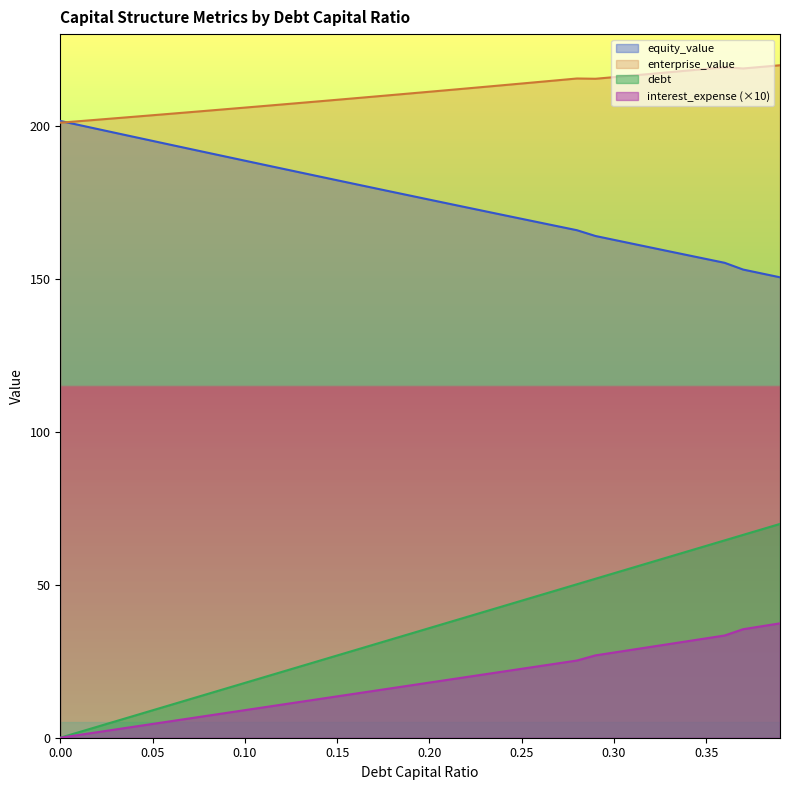

Reading left to right, what are all the values shown in this chart?

debt_capital: 0.0=0.0	0.01=1.8	0.02=3.6	0.03=5.4	0.04=7.2	0.05=9.0	0.06=10.8	0.07=12.5	0.08=14.3	0.09=16.1	0.1=17.9	0.11=19.7	0.12=21.5	0.13=23.3	0.14=25.1	0.15=26.9	0.16=28.7	0.17=30.5	0.18=32.3	0.19=34.0	0.2=35.8	0.21=37.6	0.22=39.4	0.23=41.2	0.24=43.0	0.25=44.8	0.26=46.6	0.27=48.4	0.28=50.2	0.29=52.0	0.3=53.8	0.31=55.6	0.32=57.3	0.33=59.1	0.34=60.9	0.35=62.7	0.36=64.5	0.37=66.3	0.38=68.1	0.39=69.9
equity_value: 0.0=201.6	0.01=200.3	0.02=199.0	0.03=197.7	0.04=196.4	0.05=195.1	0.06=193.8	0.07=192.5	0.08=191.2	0.09=189.9	0.1=188.6	0.11=187.3	0.12=186.1	0.13=184.8	0.14=183.5	0.15=182.2	0.16=181.0	0.17=179.7	0.18=178.4	0.19=177.2	0.2=175.9	0.21=174.6	0.22=173.4	0.23=172.1	0.24=170.9	0.25=169.6	0.26=168.4	0.27=167.1	0.28=165.9	0.29=164.0	0.3=162.7	0.31=161.5	0.32=160.2	0.33=159.0	0.34=157.7	0.35=156.5	0.36=155.2	0.37=153.0	0.38=151.8	0.39=150.5
enterprise_value: 0.0=201.0	0.01=201.5	0.02=202.0	0.03=202.5	0.04=203.0	0.05=203.5	0.06=204.0	0.07=204.5	0.08=205.0	0.09=205.5	0.1=206.0	0.11=206.5	0.12=207.0	0.13=207.5	0.14=208.0	0.15=208.5	0.16=209.1	0.17=209.6	0.18=210.1	0.19=210.6	0.2=211.2	0.21=211.7	0.22=212.2	0.23=212.8	0.24=213.3	0.25=213.8	0.26=214.4	0.27=214.9	0.28=215.5	0.29=215.4	0.3=215.9	0.31=216.5	0.32=217.0	0.33=217.5	0.34=218.1	0.35=218.6	0.36=219.2	0.37=218.8	0.38=219.3	0.39=219.8
debt: 0.0=0.0	0.01=0.9	0.02=1.8	0.03=2.7	0.04=3.6	0.05=4.5	0.06=5.4	0.07=6.3	0.08=7.2	0.09=8.1	0.1=9.0	0.11=9.9	0.12=10.8	0.13=11.7	0.14=12.6	0.15=13.5	0.16=14.4	0.17=15.3	0.18=16.2	0.19=17.1	0.2=18.0	0.21=18.9	0.22=19.8	0.23=20.7	0.24=21.6	0.25=22.5	0.26=23.4	0.27=24.3	0.28=25.2	0.29=26.9	0.3=27.8	0.31=28.8	0.32=29.7	0.33=30.6	0.34=31.6	0.35=32.5	0.36=33.4	0.37=35.5	0.38=36.4	0.39=37.4